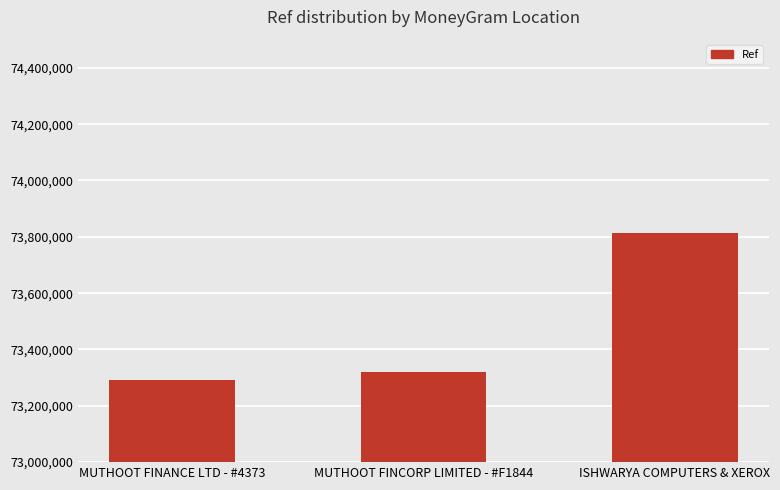

Where is the data nearest to the value 73553256?

MUTHOOT FINCORP LIMITED - #F1844